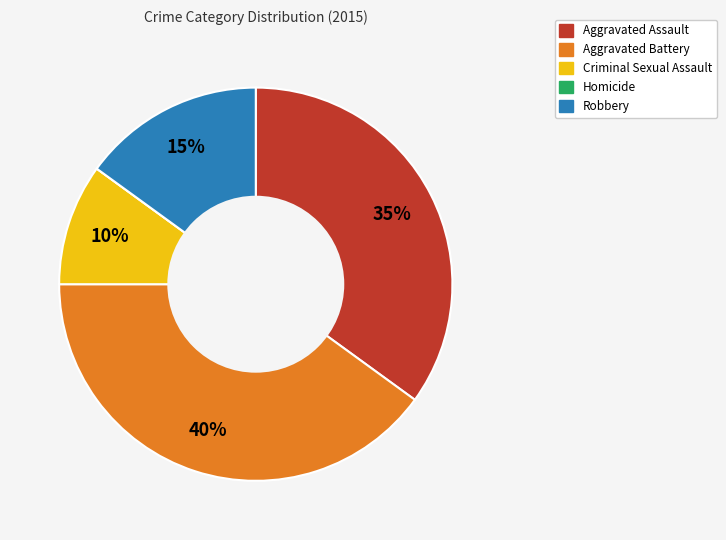

Is there any slice that represents more than half of the pie?

No